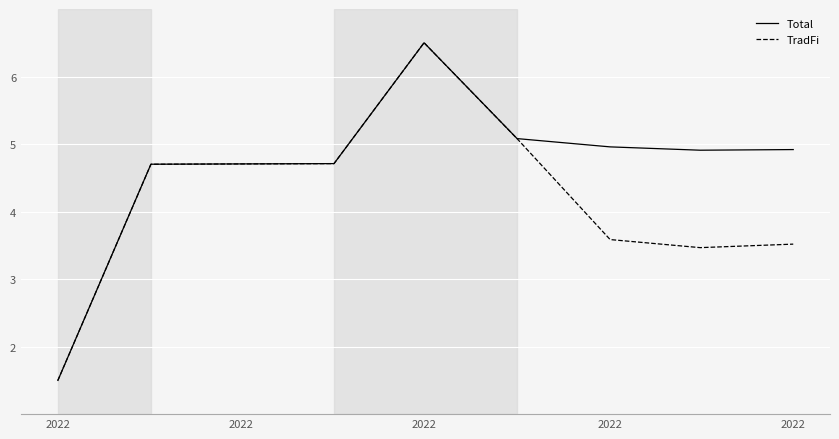

List the series in order of their overall mean, highest first.

Total, TradFi